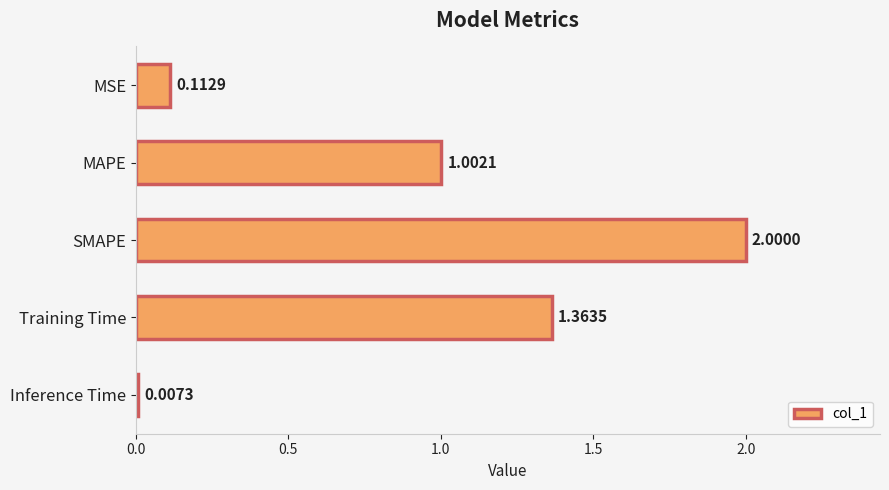

List the labels in order of value, largest first.

SMAPE, Training Time, MAPE, MSE, Inference Time